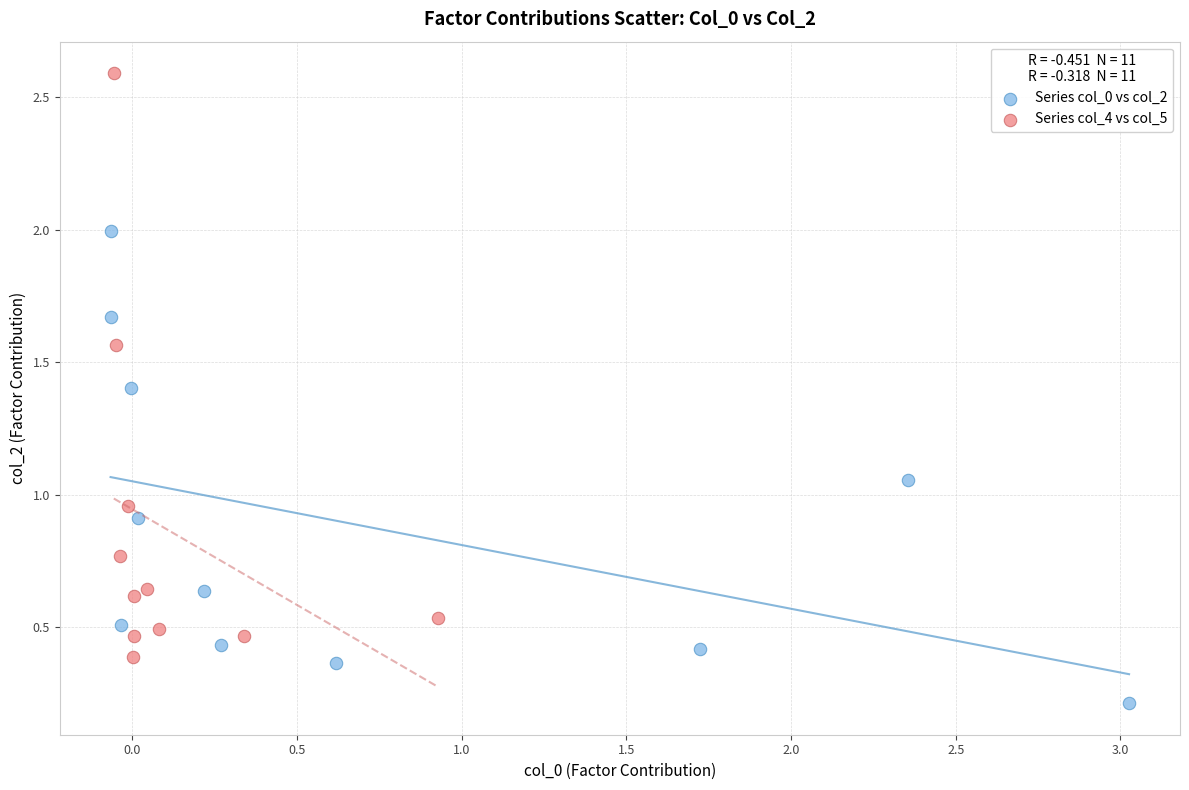

Which series has the largest Y range (max minus min)?

Series col_4 vs col_5